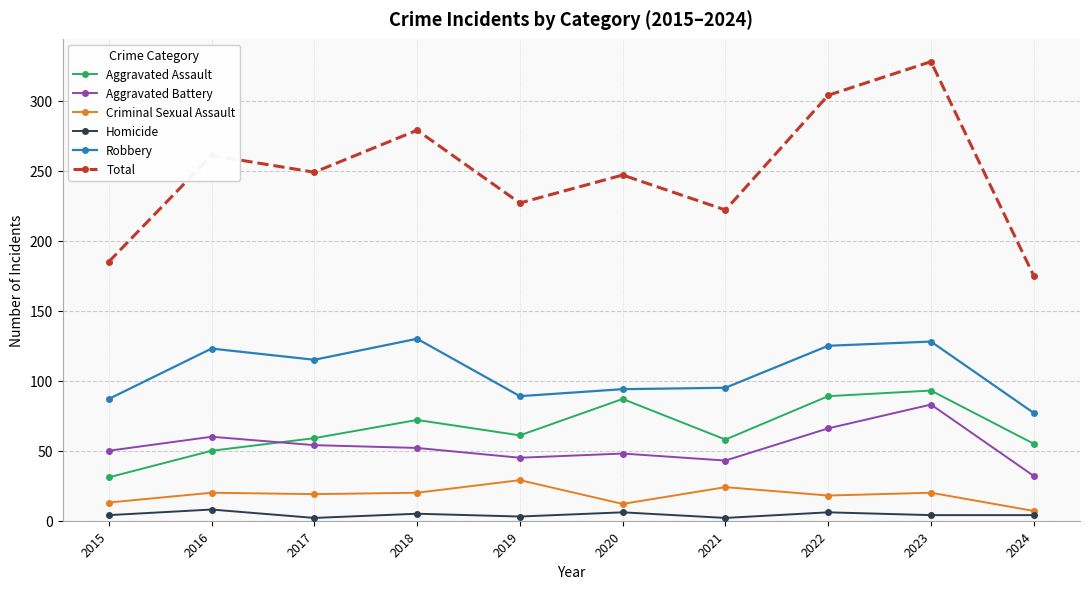

At which category is the sum across all series the highest?

2023